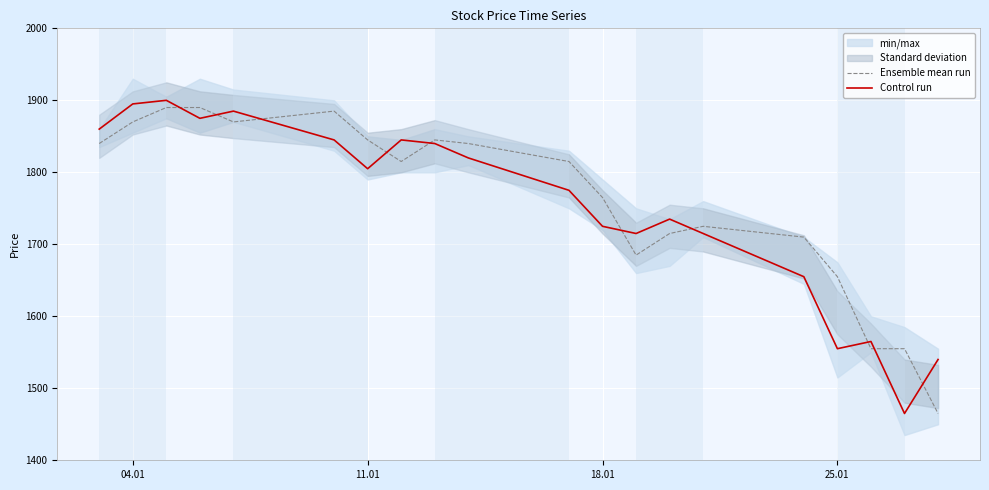

What is the maximum value for Control run?

1900